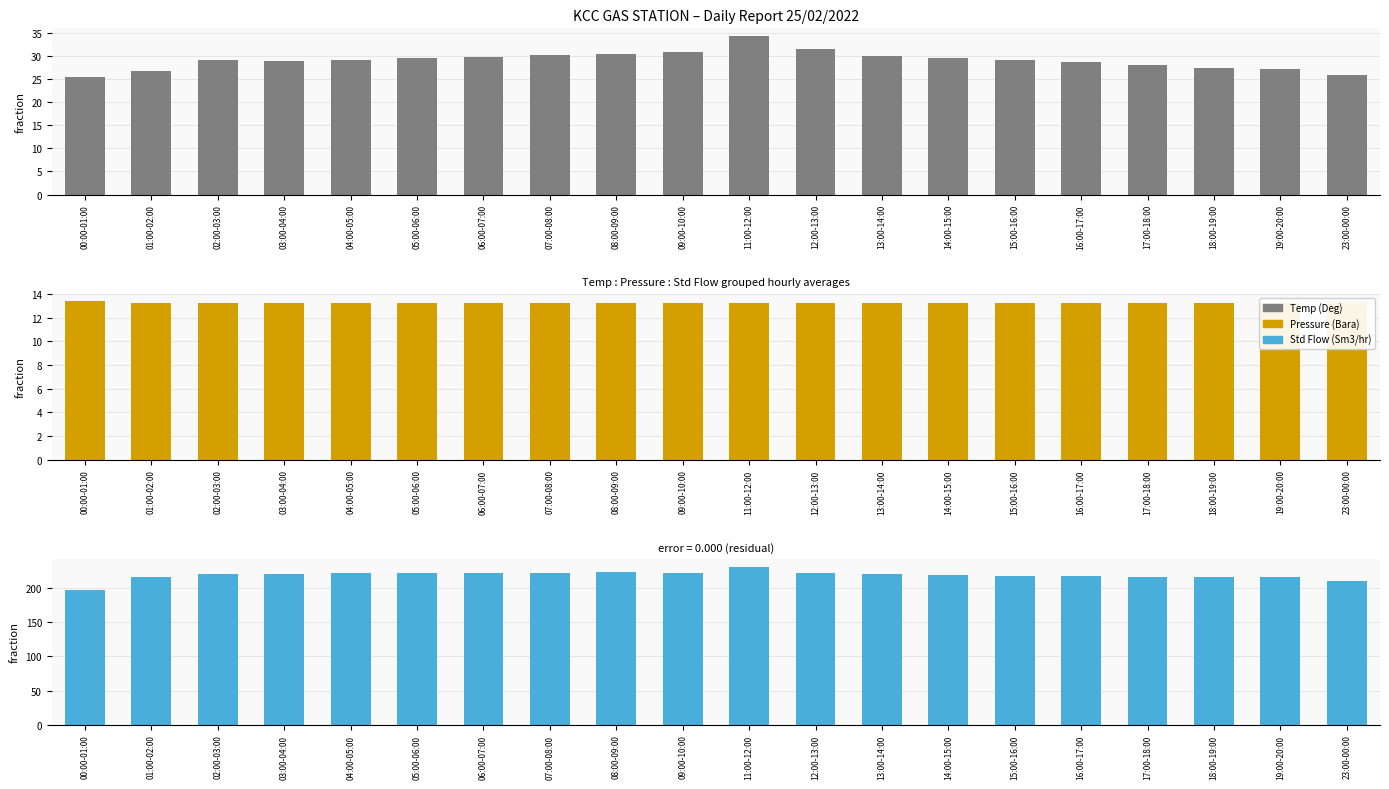

What is the value of the Pressure (Bara) bar at the 5th from the left?

13.2